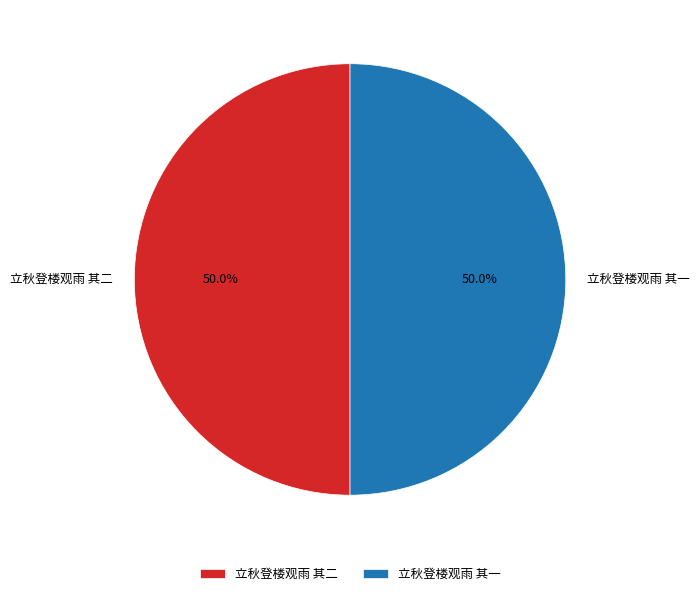

Is it true that 立秋登楼观雨 其一 is 50% of the pie?

True